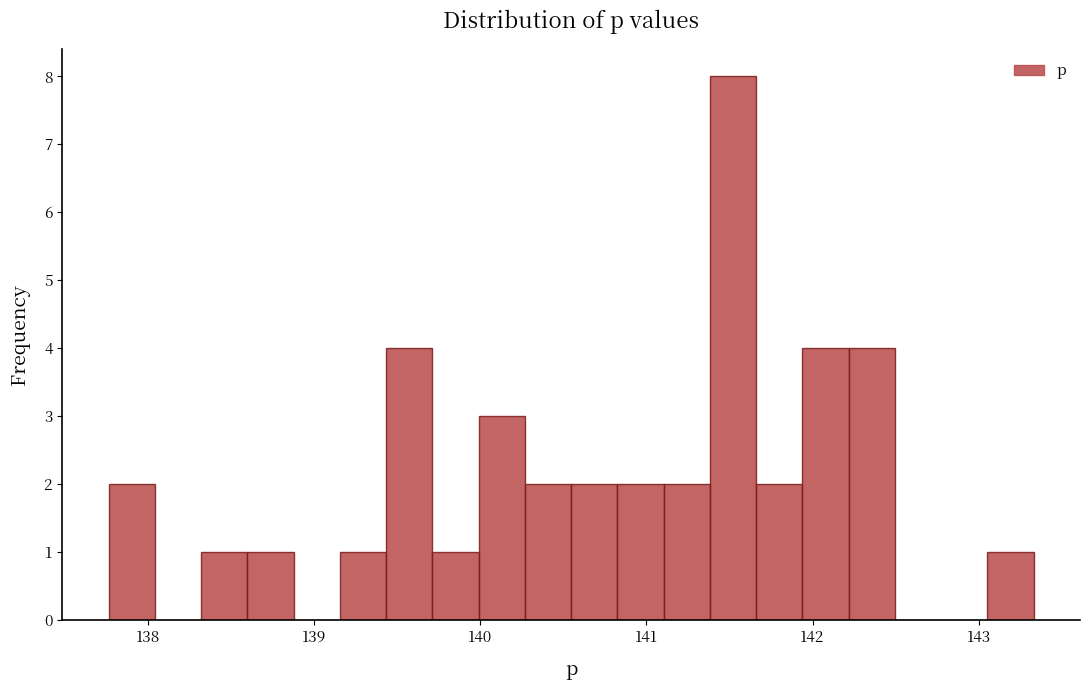

Around what value on the x-axis is the tallest bar? Give the approximate position of its centre, as read against the axis.

141.5